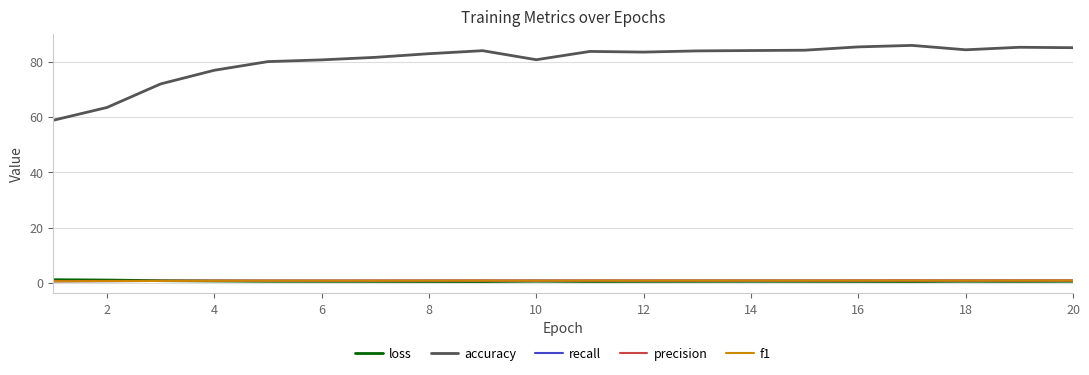

Which series has the largest total across all categories?

accuracy